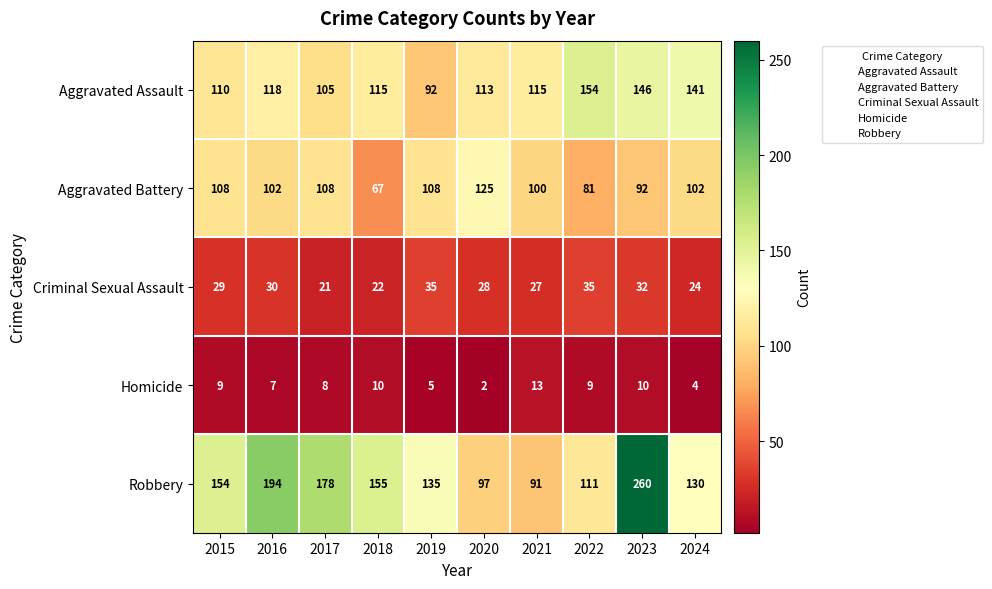

Which series has the largest range (max minus min)?

Robbery